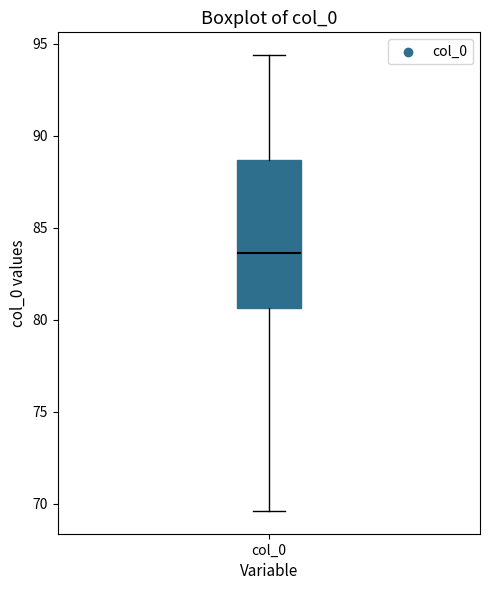

Where is the lower edge of the box for col_0 on the y-axis? The values are not printed on the chart, so give them approximately, as read against the axis.

80.5